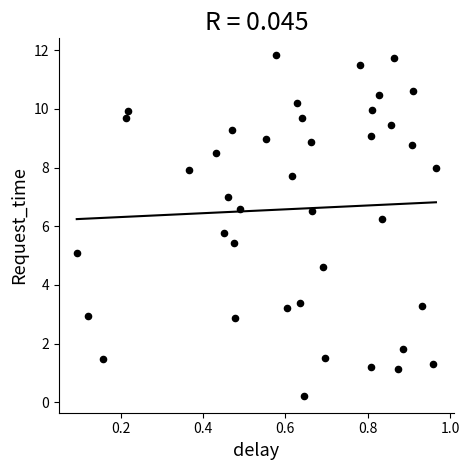

What is the range of X values (max minus min)?

0.9